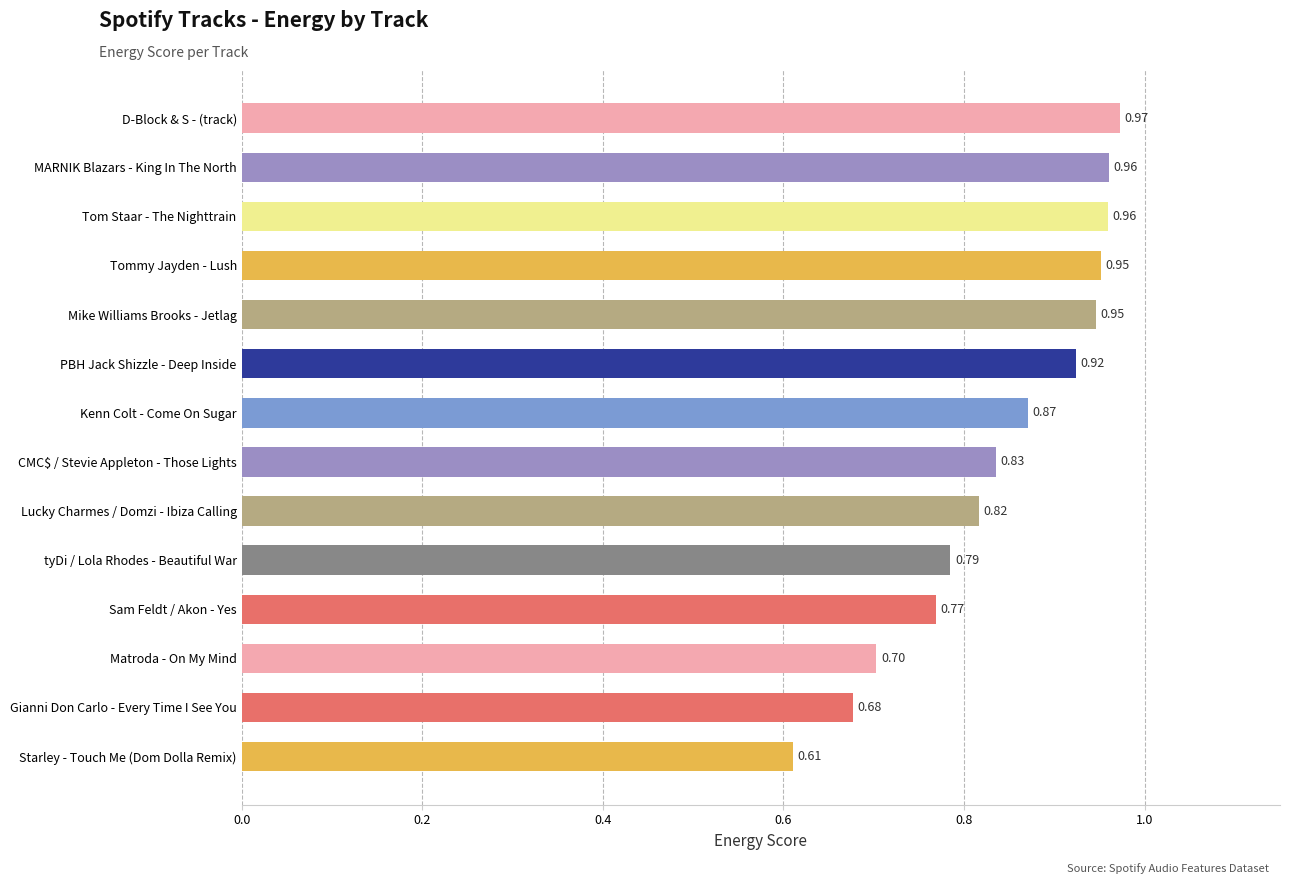

What is the change in value from CMC$ / Stevie Appleton - Those Lights to Mike Williams Brooks - Jetlag?

+0.1